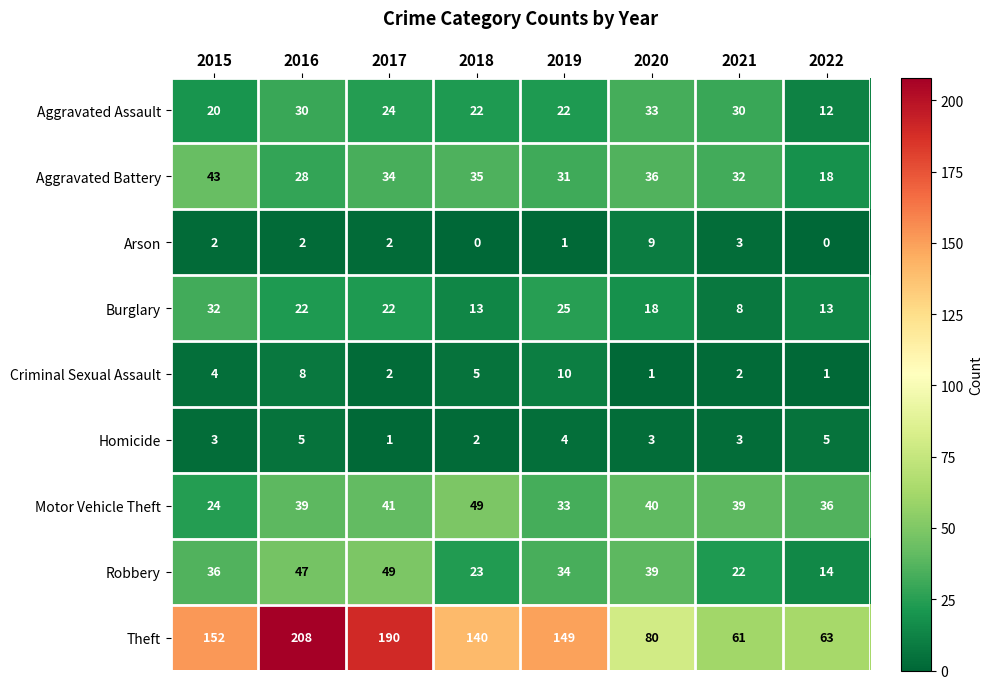

Which label corresponds to the largest value in the chart?

2016